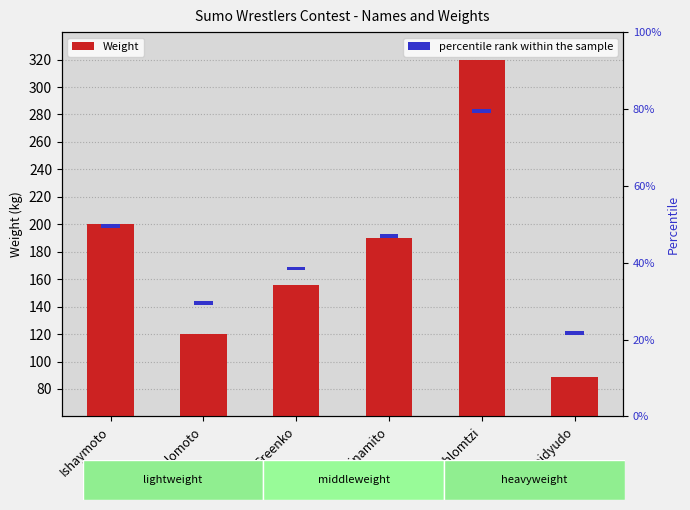

What position from the right is Oveidyudo?

1